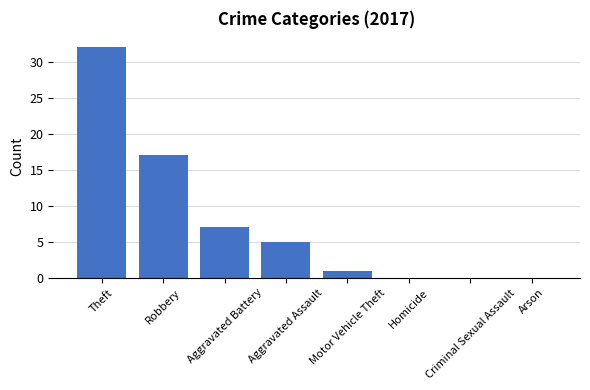

What is the approximate value at Robbery?

17